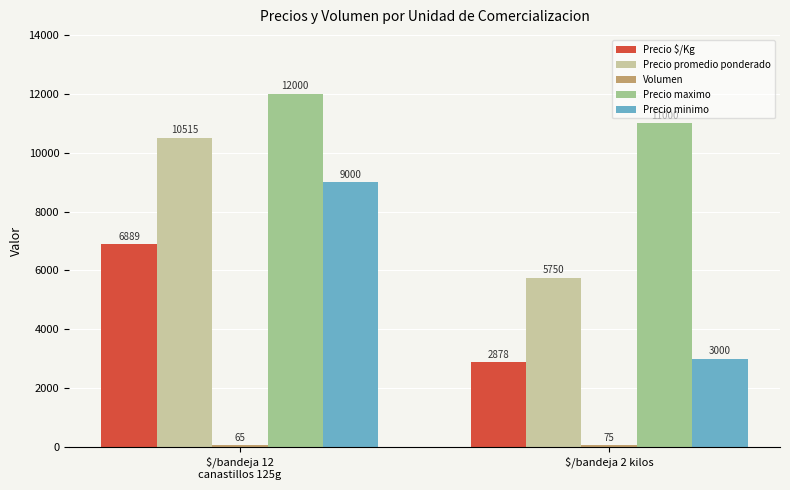

What is the spread (max minus min) of values at $/bandeja 2 kilos?

10925